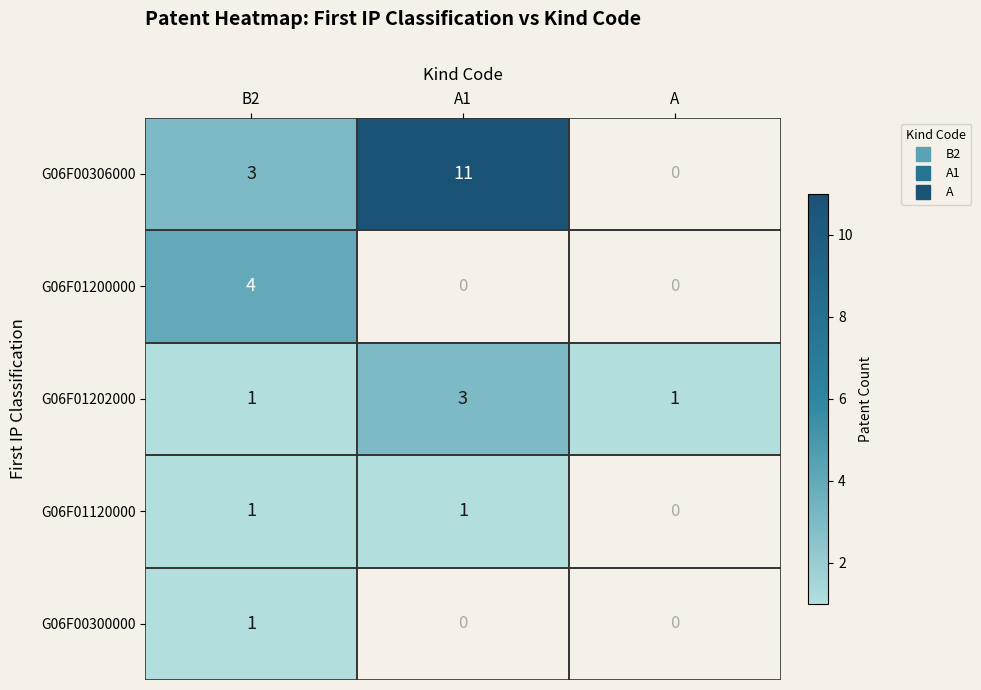

Which label corresponds to the largest value in the chart?

A1